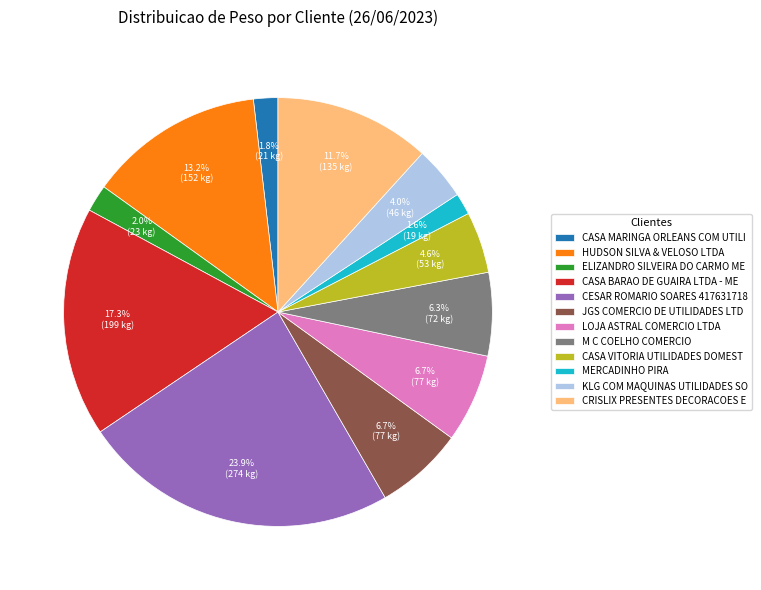

To the nearest percent, what is the average slice percentage?

8%